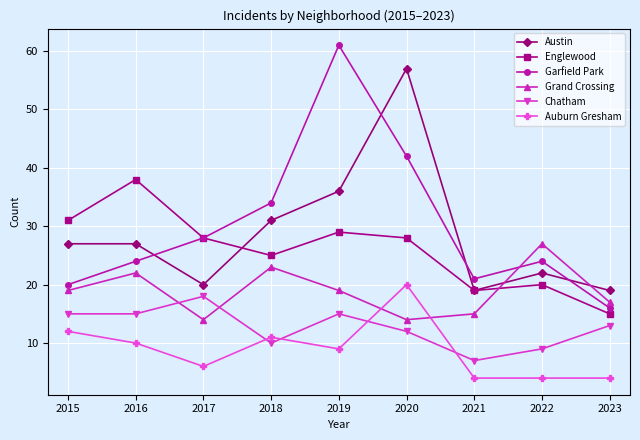

True or false: Garfield Park has a value of 24 at 2016.

True